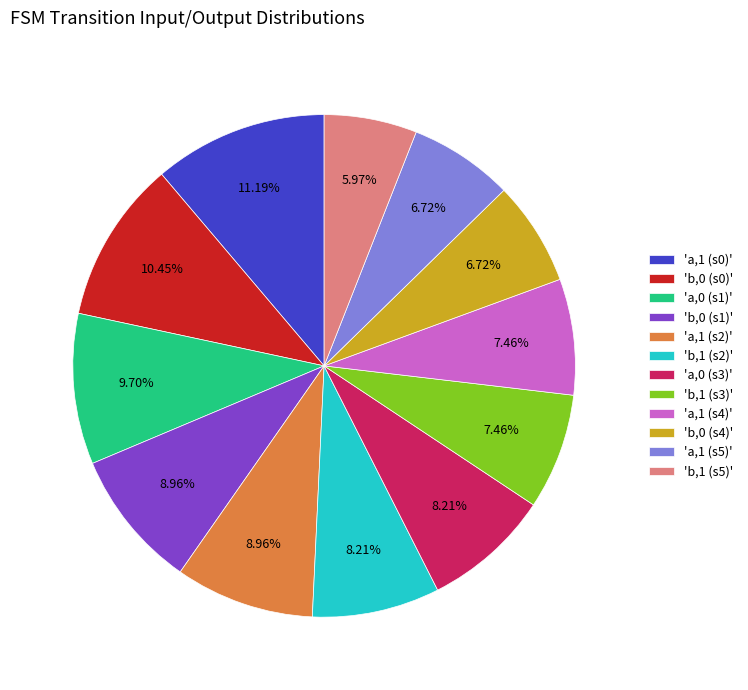

How many slices are in this pie chart?

12